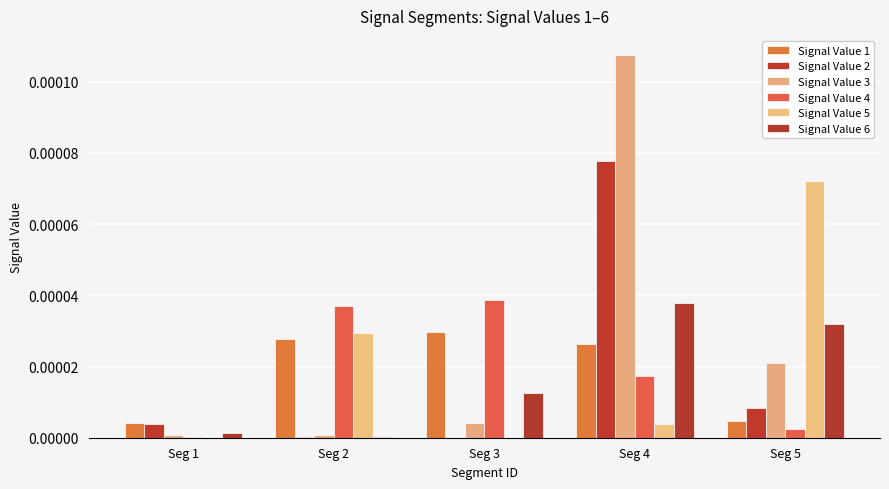

Which category has the highest value in the Signal Value 1 series?

Seg 3